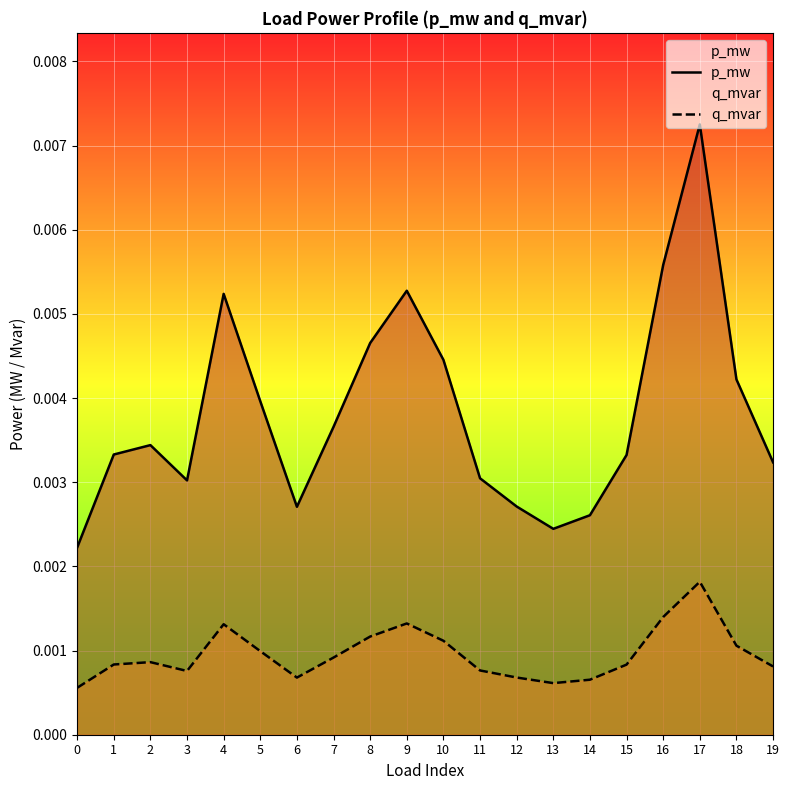

Is the value of q_mvar at 5 greater than the value of p_mw at 17?

No